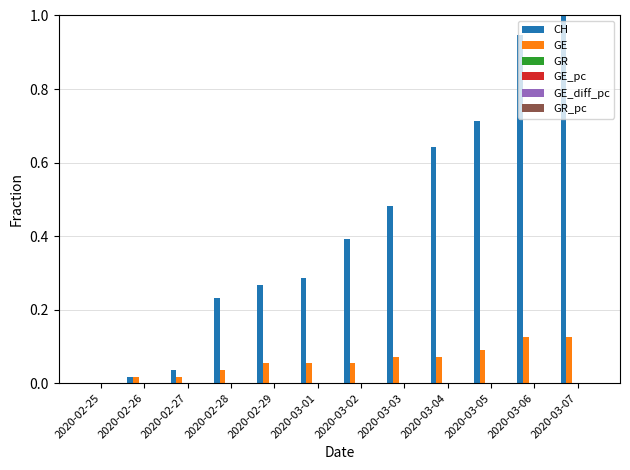

How many groups of bars are there?

12